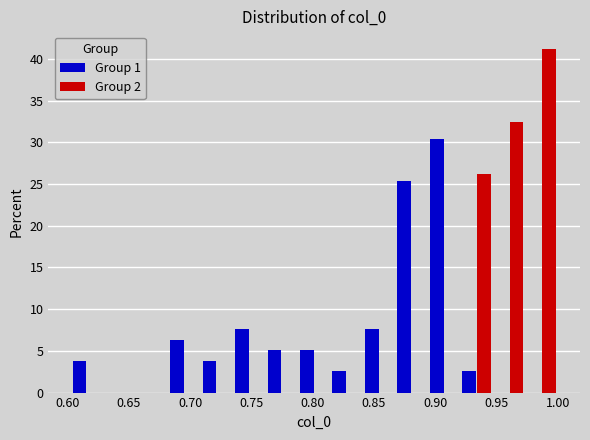

In the Group 1 series, which range on the x-axis has the tallest bar?

0.895 to 0.920